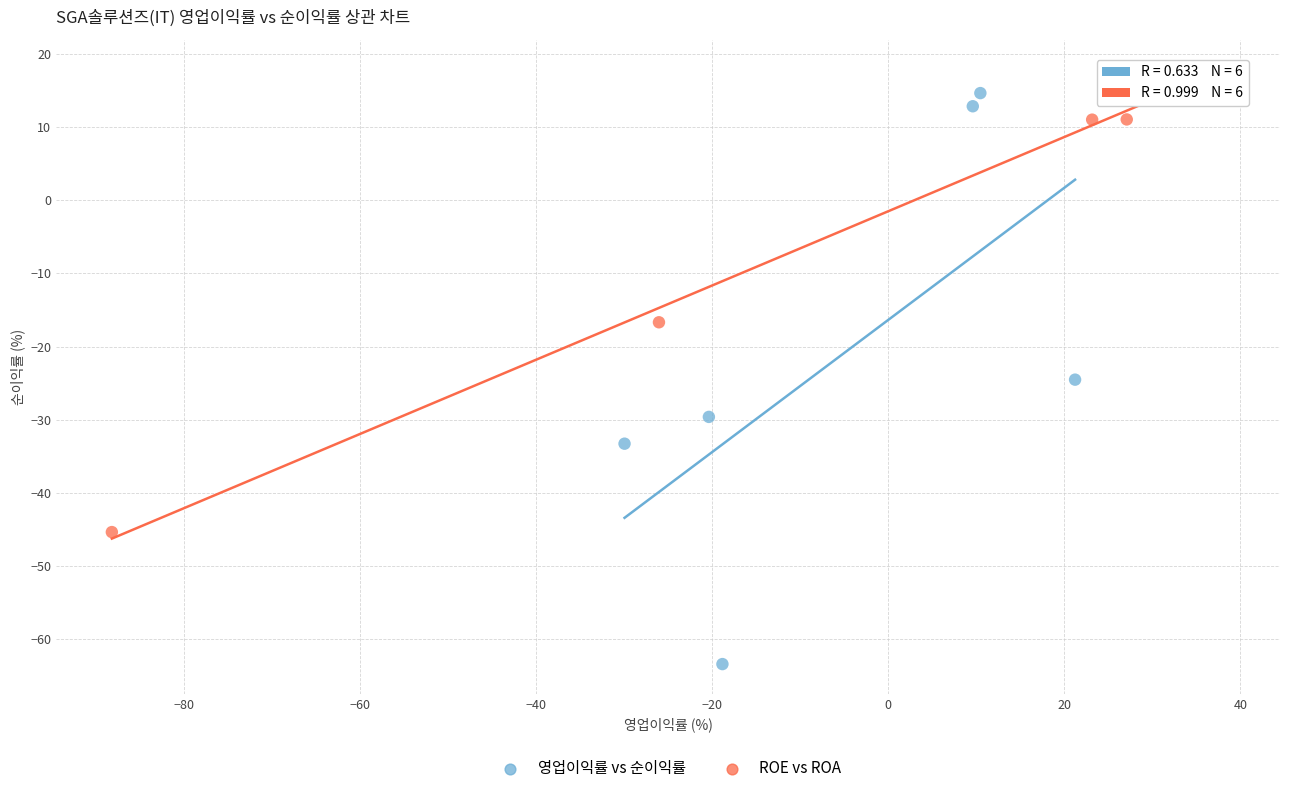

Which series contains the lowest Y value?

영업이익률 vs 순이익률